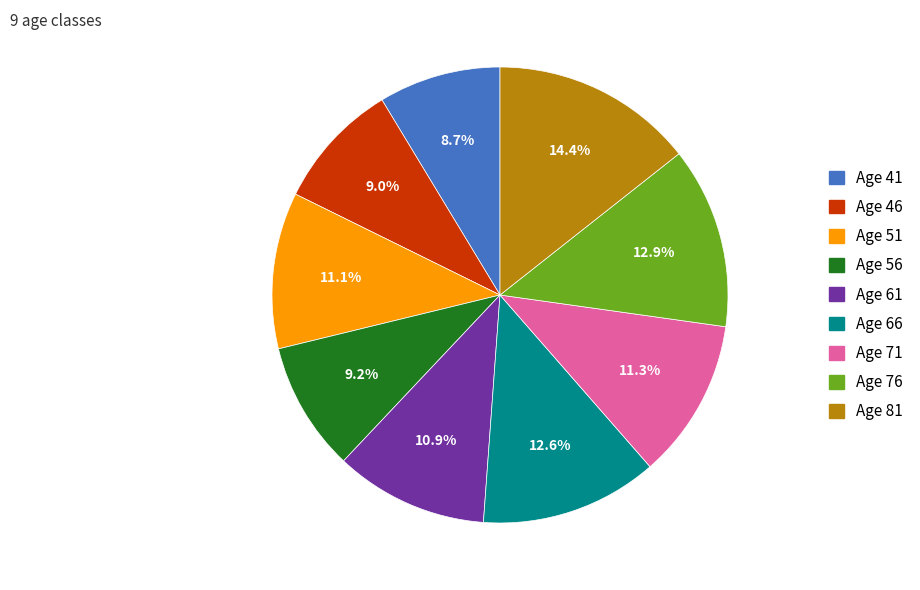

Is there a majority slice in this chart?

No